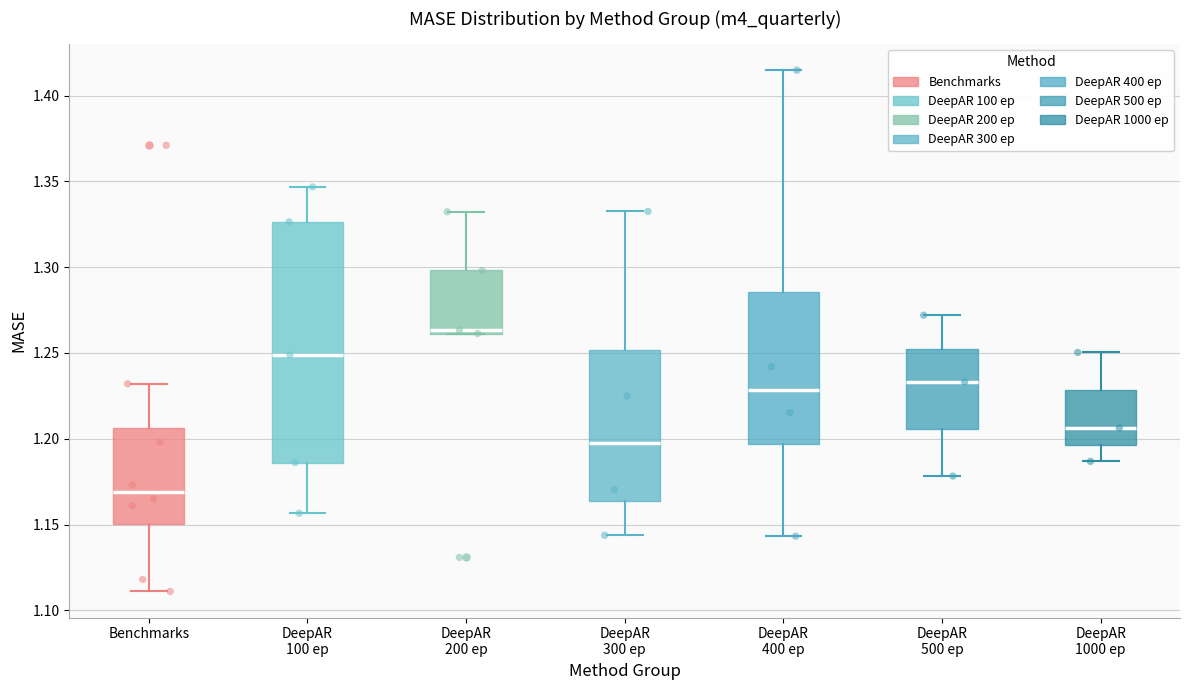

Reading left to right, read every box against the y-axis: the position of its median line, the range the box covers, and the ends of its whiskers. The values are not printed on the chart, so give them approximately, as read against the axis.

Benchmarks: median 1.170, box 1.150 to 1.205, whiskers 1.110 to 1.230
DeepAR 100 ep: median 1.250, box 1.185 to 1.325, whiskers 1.155 to 1.345
DeepAR 200 ep: median 1.265, box 1.260 to 1.300, whiskers 1.260 to 1.330
DeepAR 300 ep: median 1.200, box 1.165 to 1.250, whiskers 1.145 to 1.330
DeepAR 400 ep: median 1.230, box 1.195 to 1.285, whiskers 1.145 to 1.415
DeepAR 500 ep: median 1.235, box 1.205 to 1.255, whiskers 1.180 to 1.270
DeepAR 1000 ep: median 1.205, box 1.195 to 1.230, whiskers 1.185 to 1.250